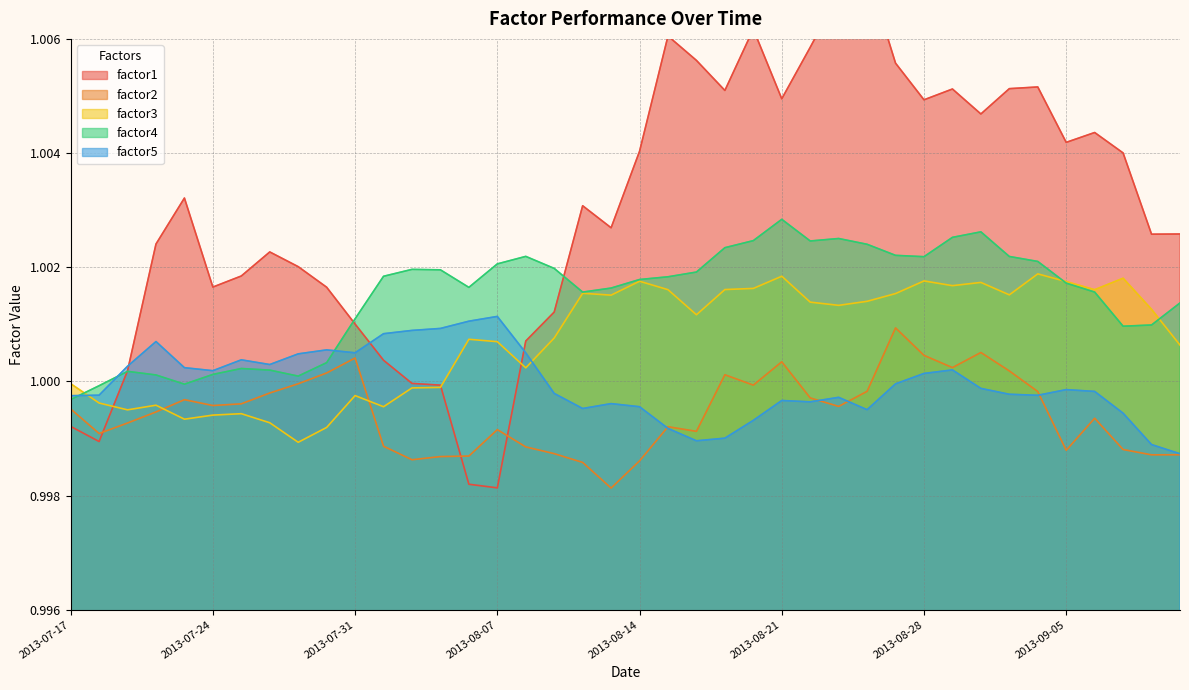

What is the label of the 10th point from the left?

2013-07-30